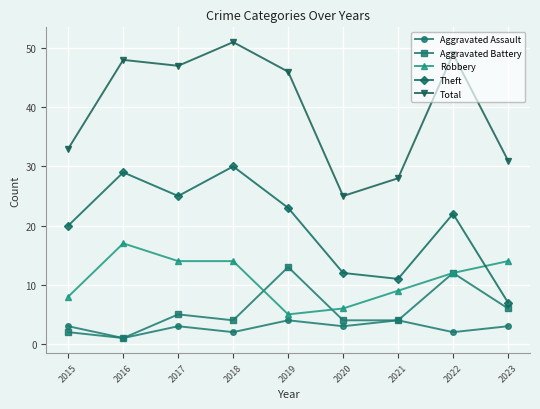

True or false: Theft has a value of 7 at 2023.

True